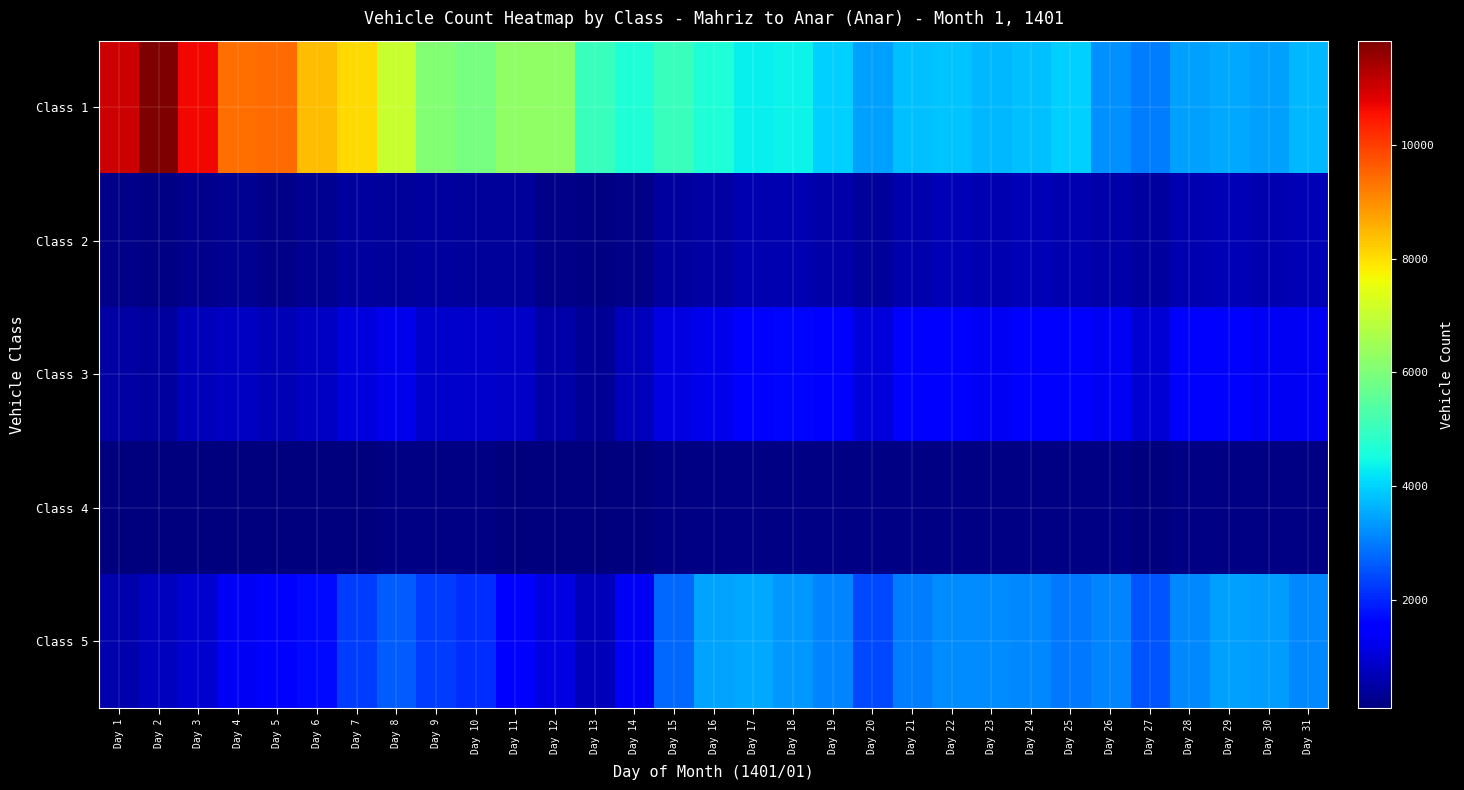

At which category is the sum across all series the highest?

Day 2